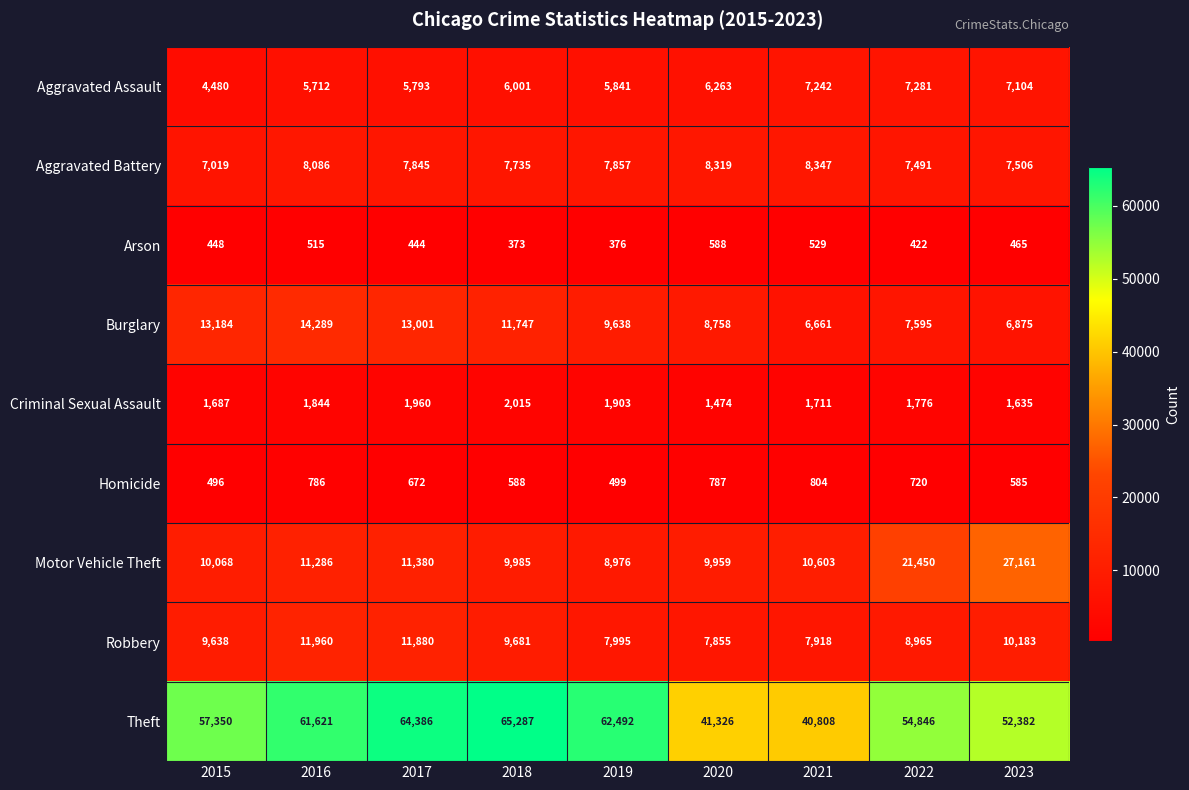

Which series changed the most between 2016 and 2017?

Theft